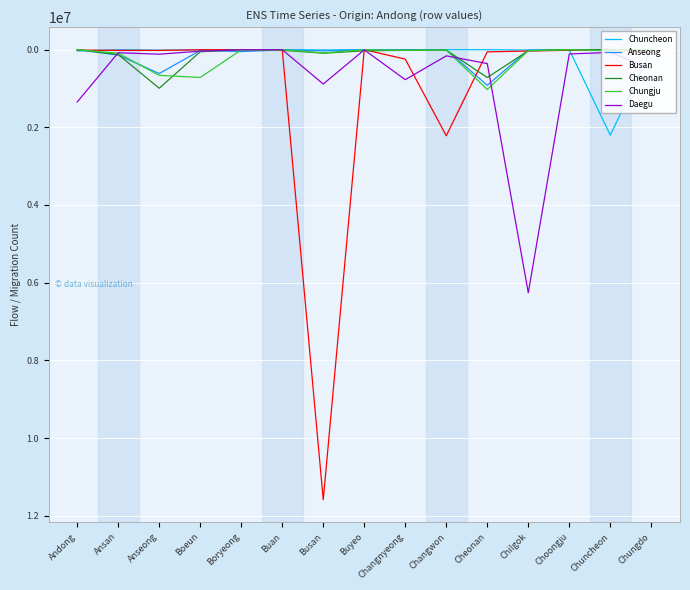

How many lines are shown in the chart?

6